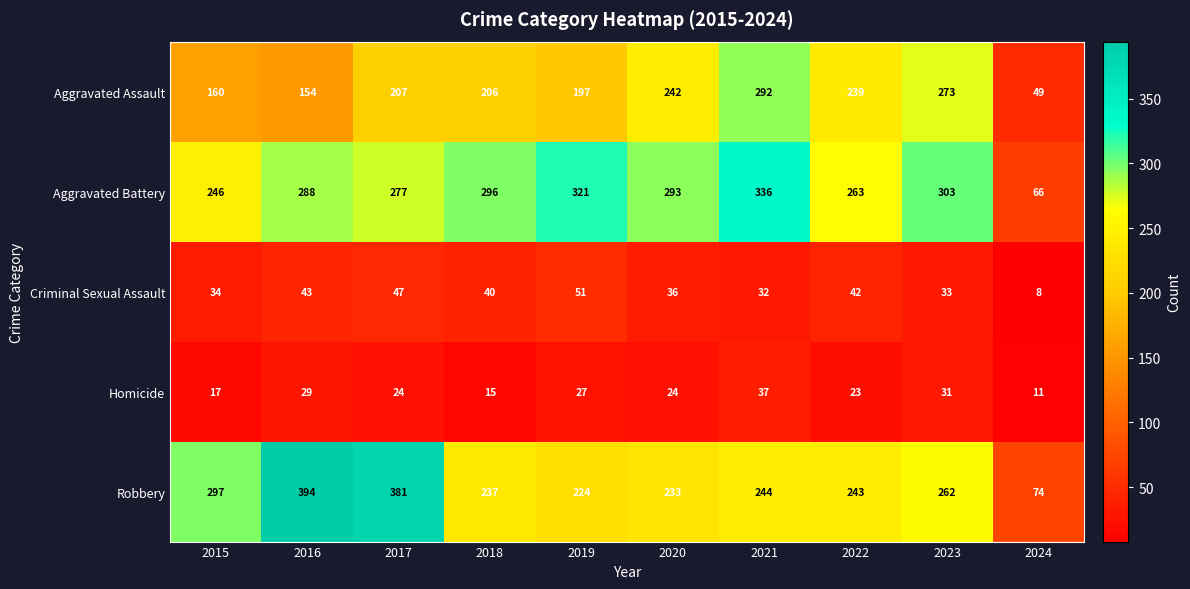

Rank the series at 2020 from lowest to highest value.

Homicide, Criminal Sexual Assault, Robbery, Aggravated Assault, Aggravated Battery